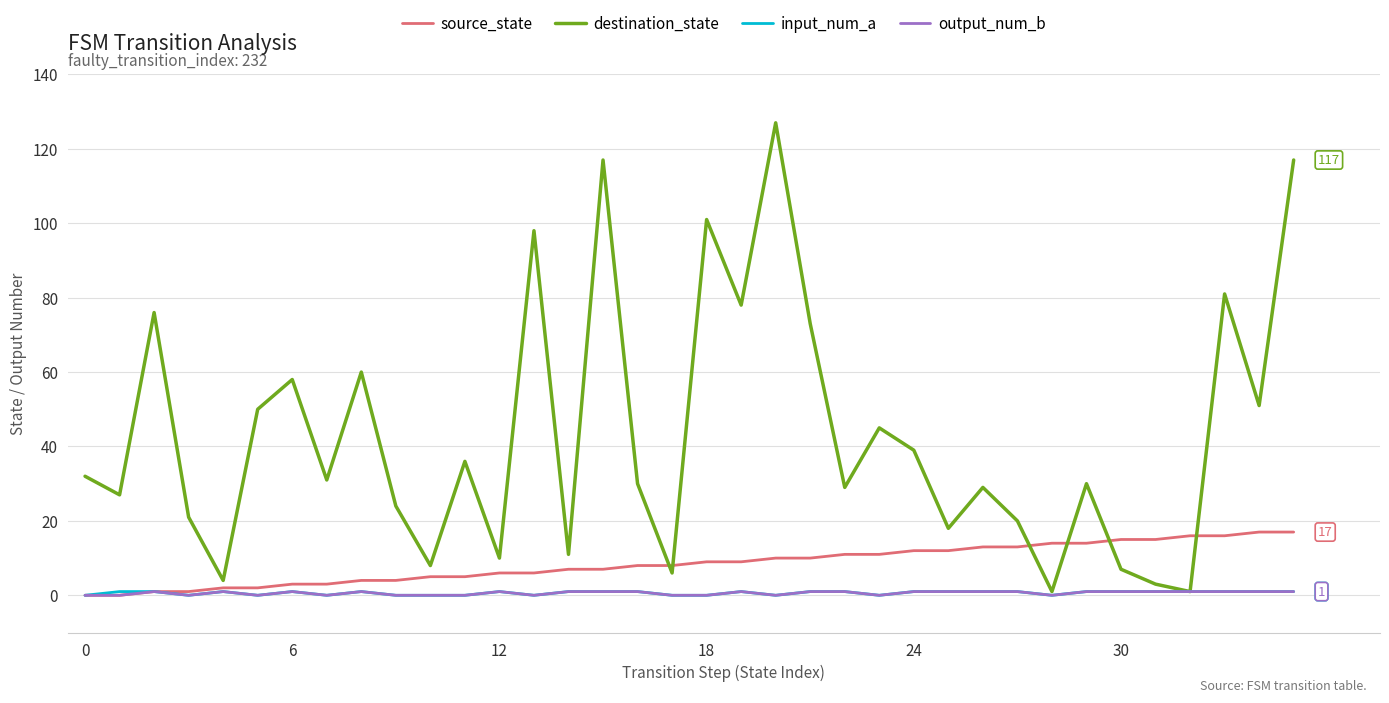

What is the highest value of the source_state series?

17